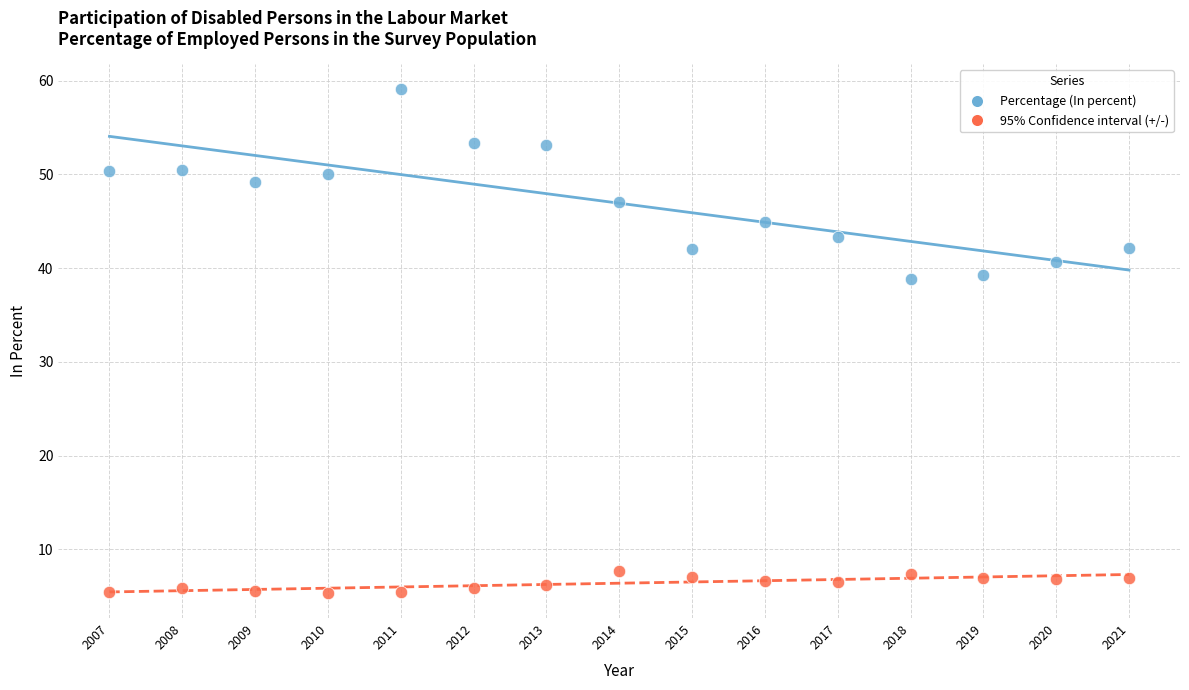

Which series contains the highest Y value?

Percentage (In percent)